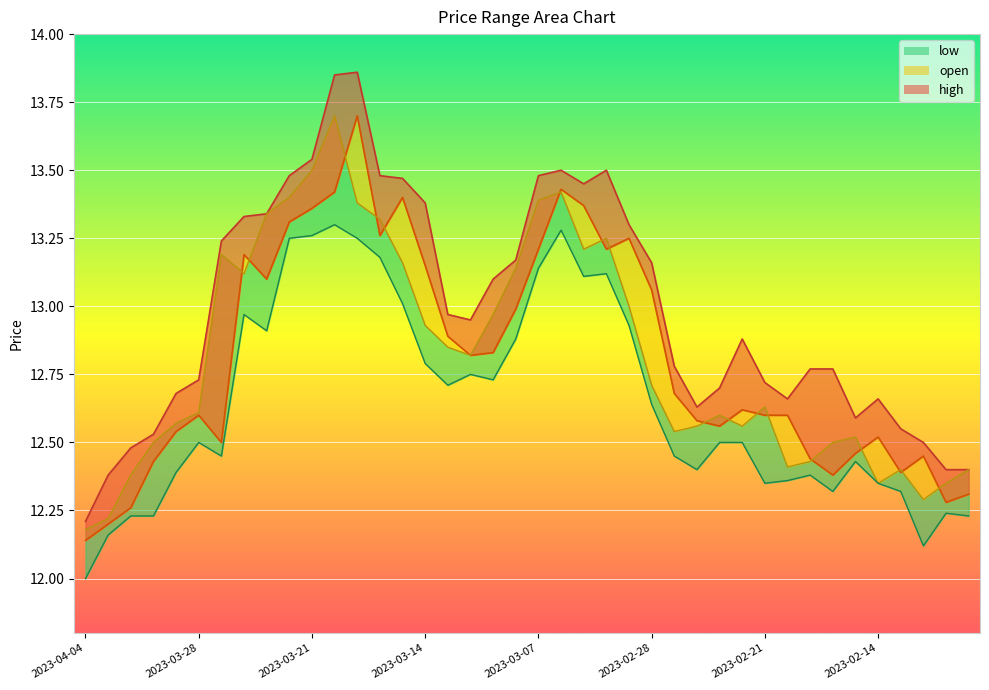

What is the spread (max minus min) of values at 32?

0.4